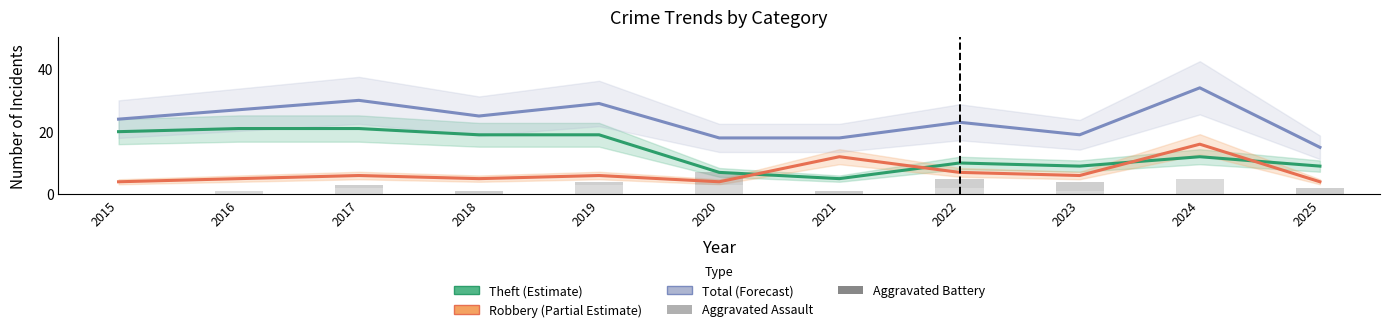

What is the value of the Aggravated Assault bar at the 6th from the left?

3